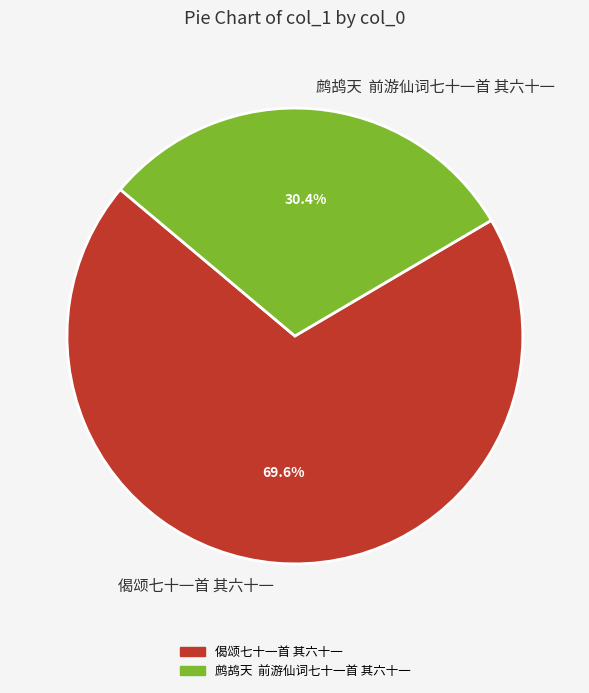

To the nearest percent, what is the average slice percentage?

50%